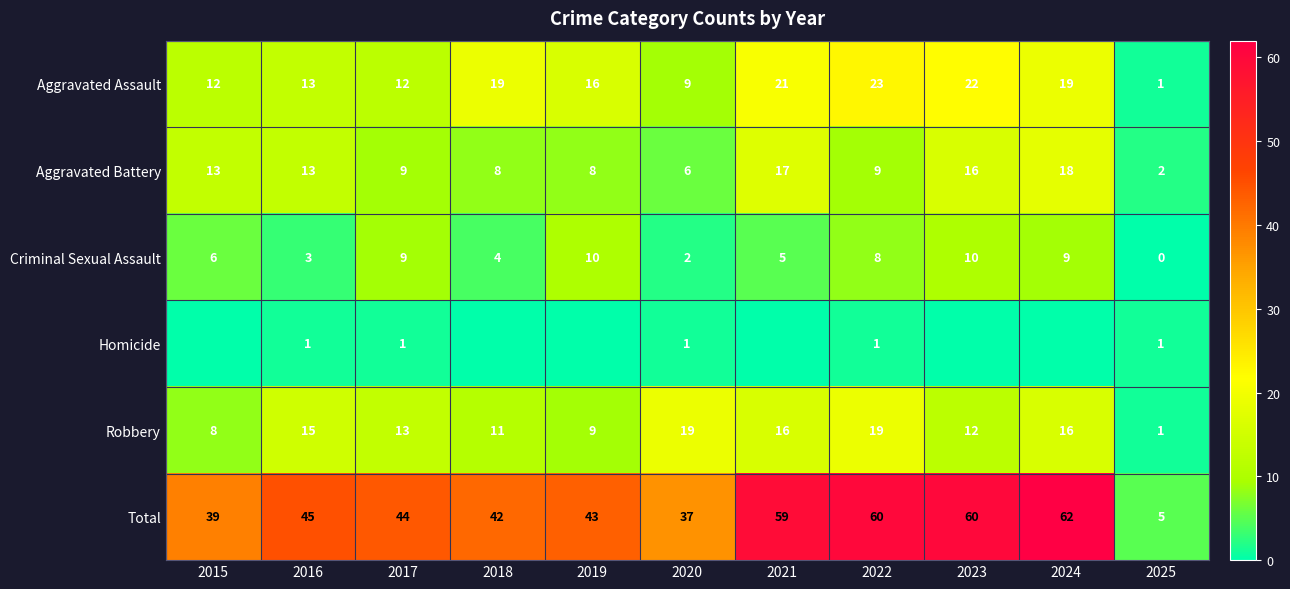

At which label does Total first exceed 44?

2016